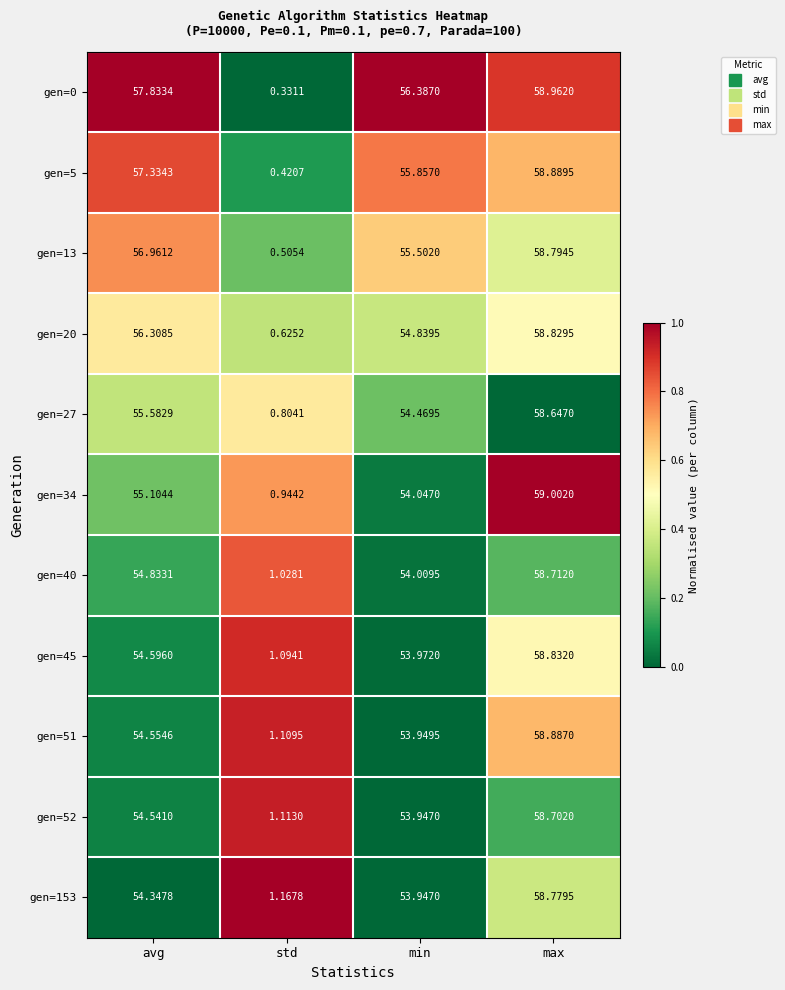

Which category has the highest value across all series?

max